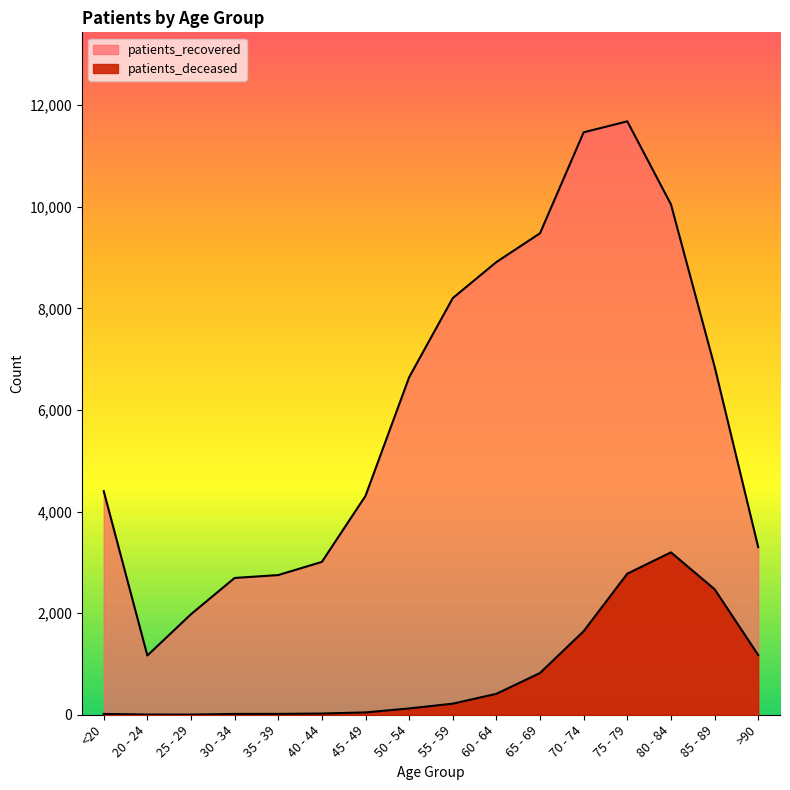

Where does the patients_deceased series first go above 218?

60 - 64